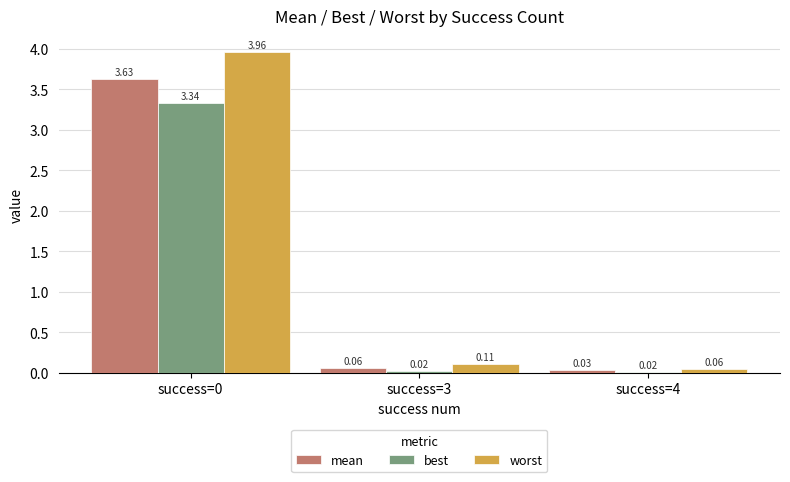

Rank the series by their average value, from lowest to highest.

best, mean, worst